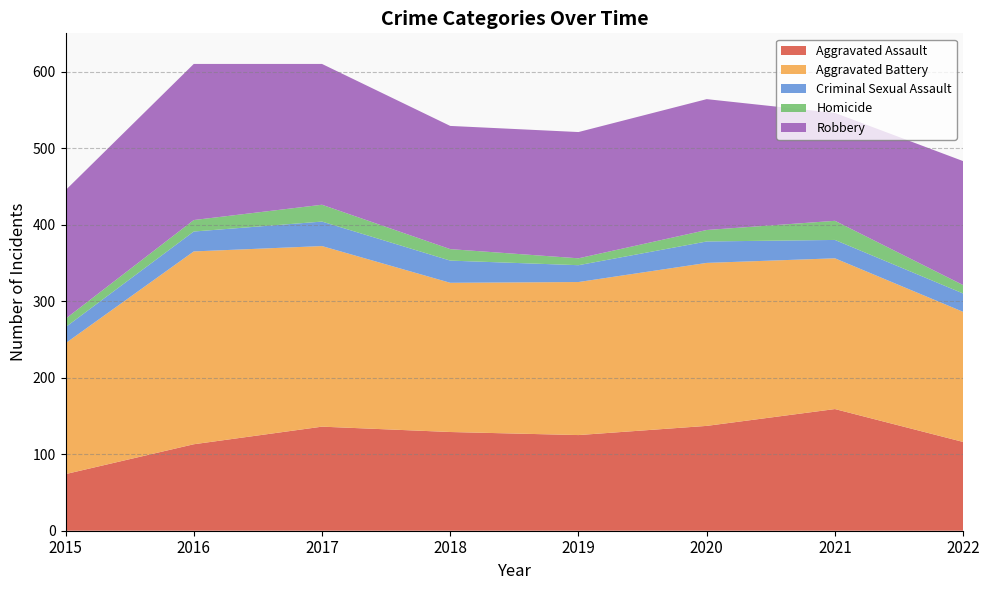

Reading left to right, extract all data points from this chart.

Aggravated Assault: 74	113	136	129	125	137	159	116
Aggravated Battery: 171	252	236	195	200	213	197	170
Criminal Sexual Assault: 21	26	32	29	22	28	24	24
Homicide: 11	15	22	15	9	15	25	11
Robbery: 168	204	184	161	165	171	141	162